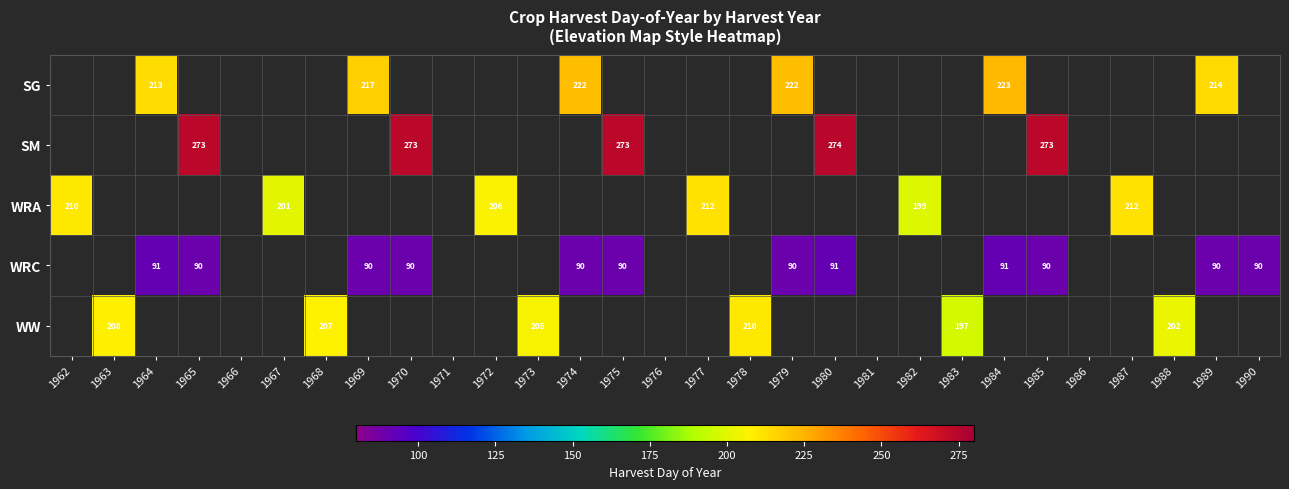

Which has a higher value, 1967 or 1984?

1984